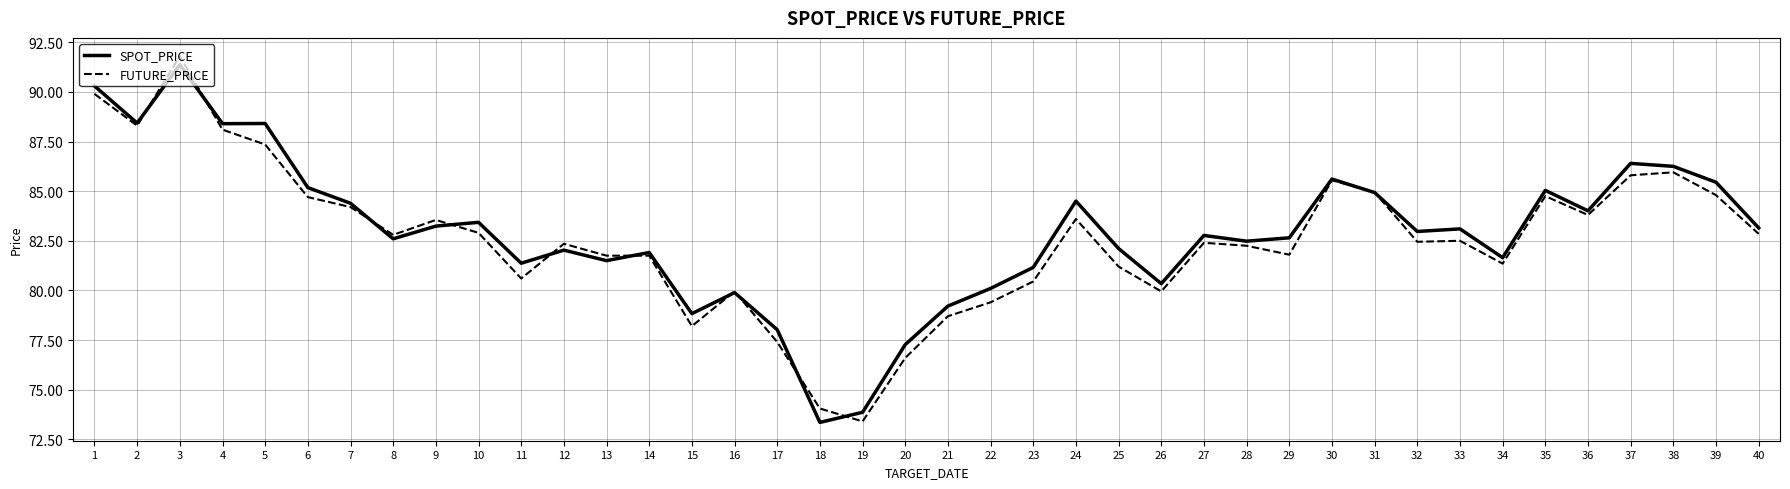

What is the sum of the SPOT_PRICE values at 10 and 40?

166.6